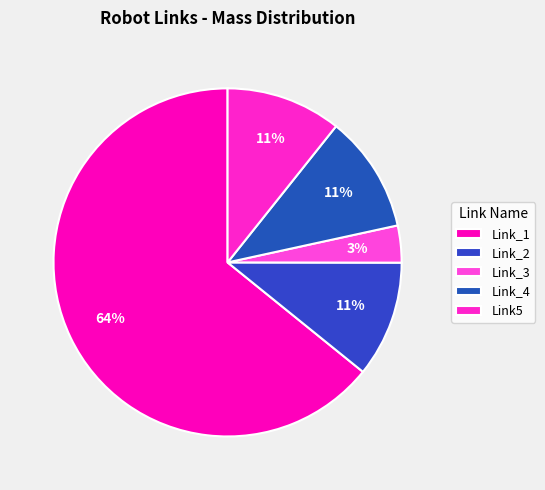

Which category accounts for the majority?

Link_1